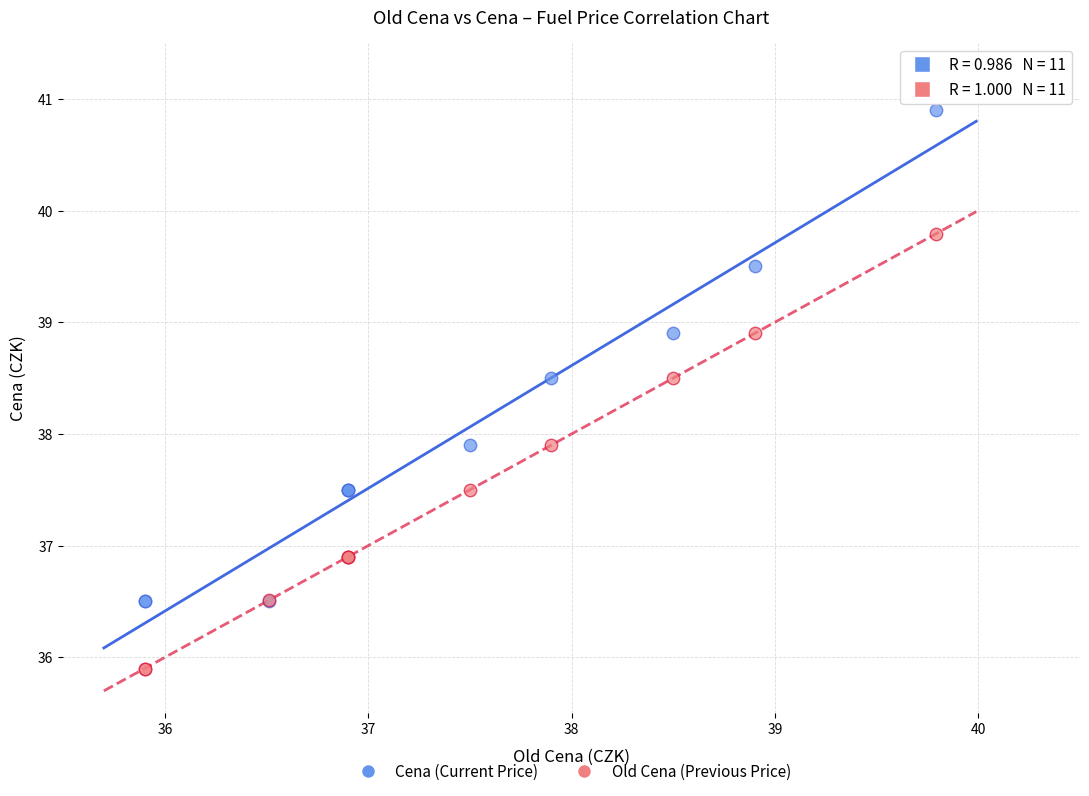

Which series has the largest Y range (max minus min)?

Cena (Current Price)